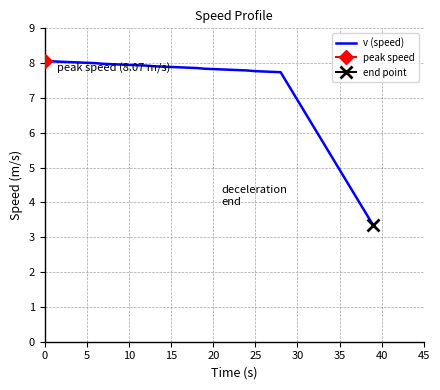

Is it true that v (speed) equals 8.0 at 5?

True